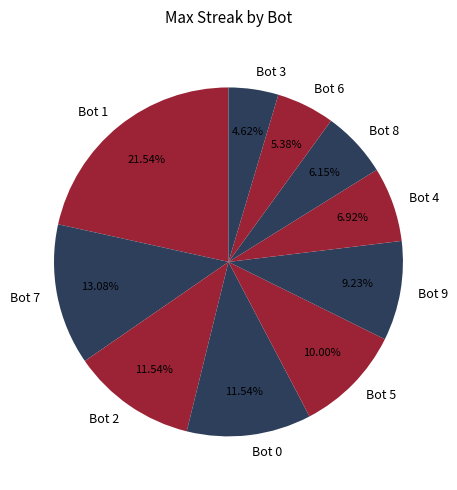

True or false: Bot 3 accounts for 5% of the total.

True